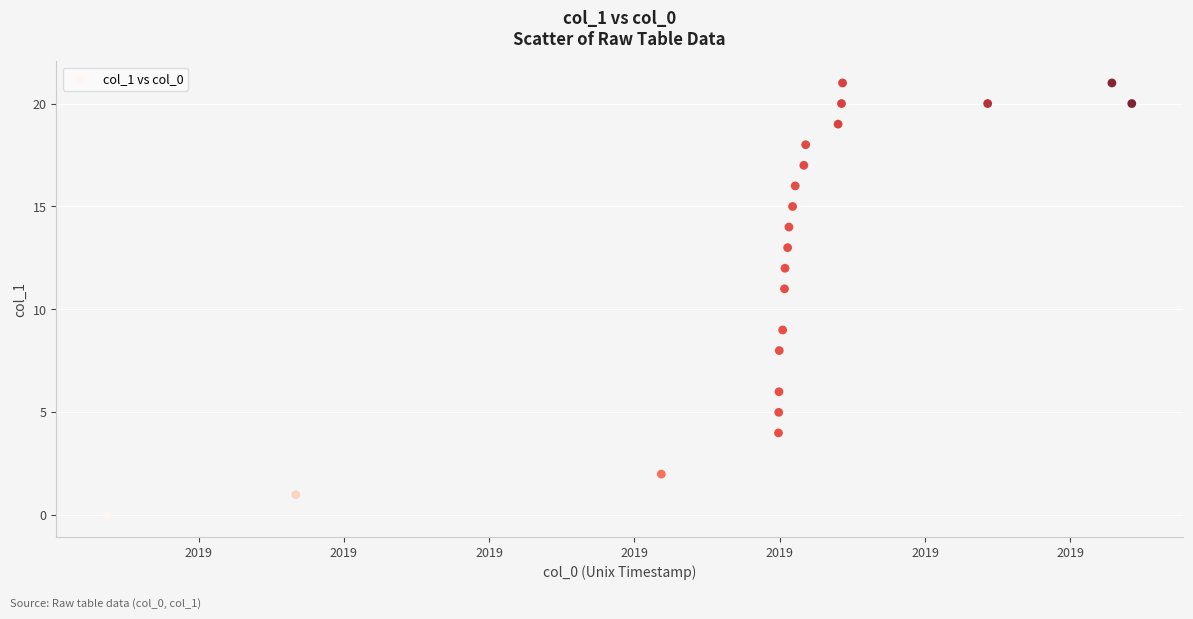

What is the range of Y values (max minus min)?

21